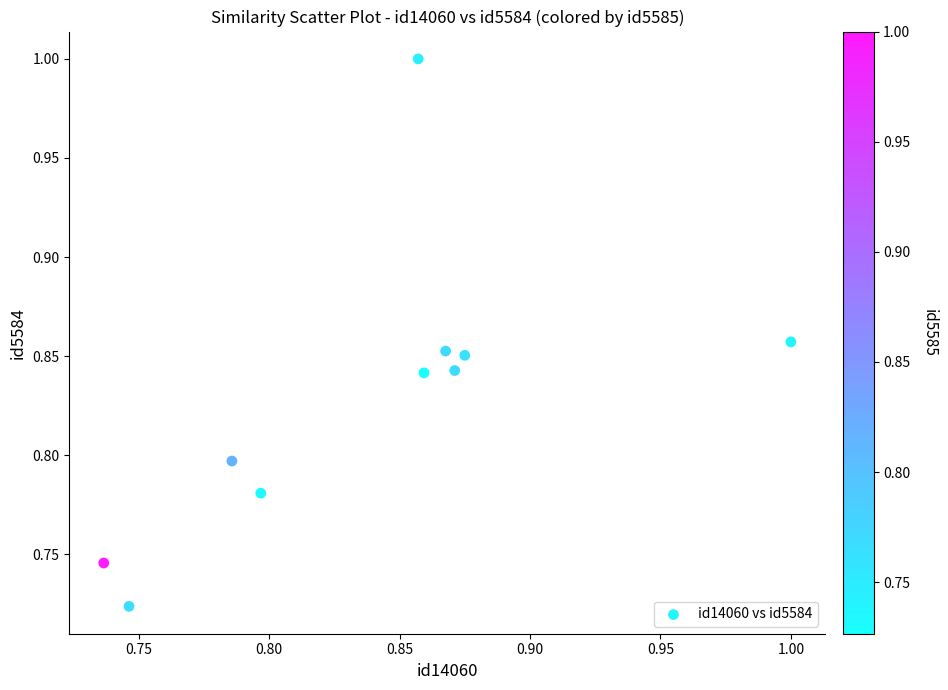

What is the range of X values (max minus min)?

0.3